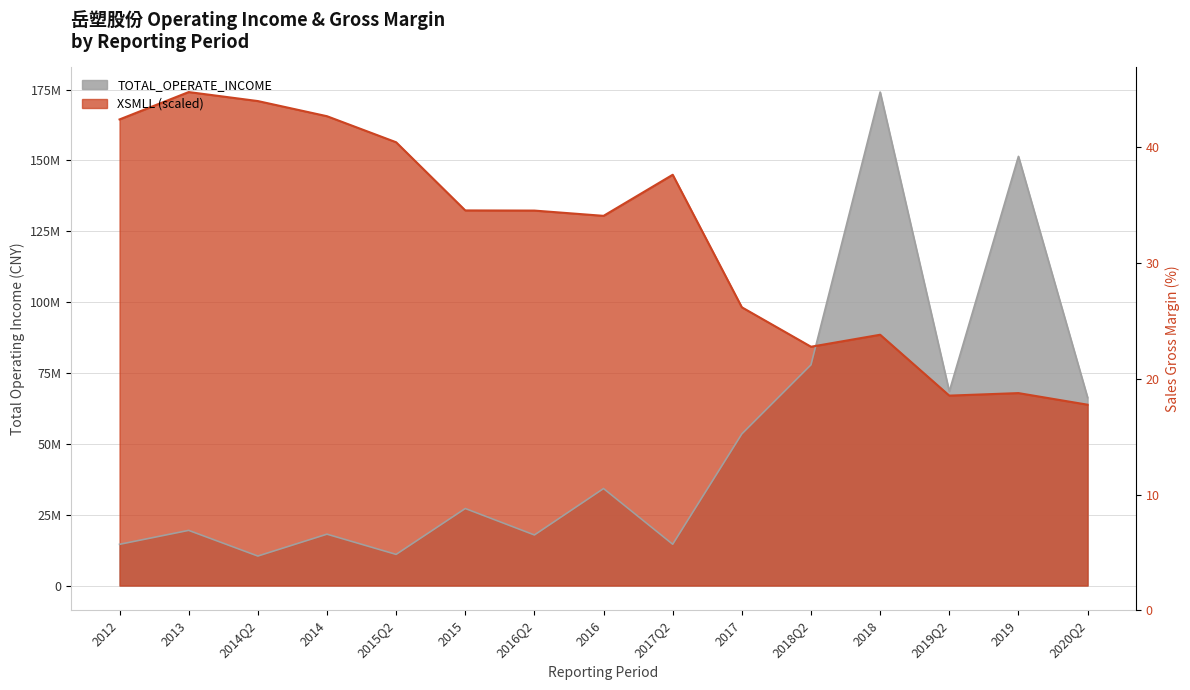

Where is the first local maximum for TOTAL_OPERATE_INCOME?

2013